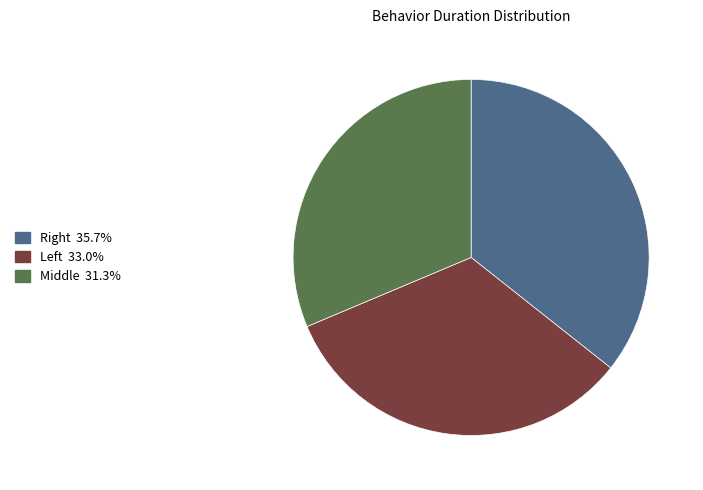

Is there a majority slice in this chart?

No